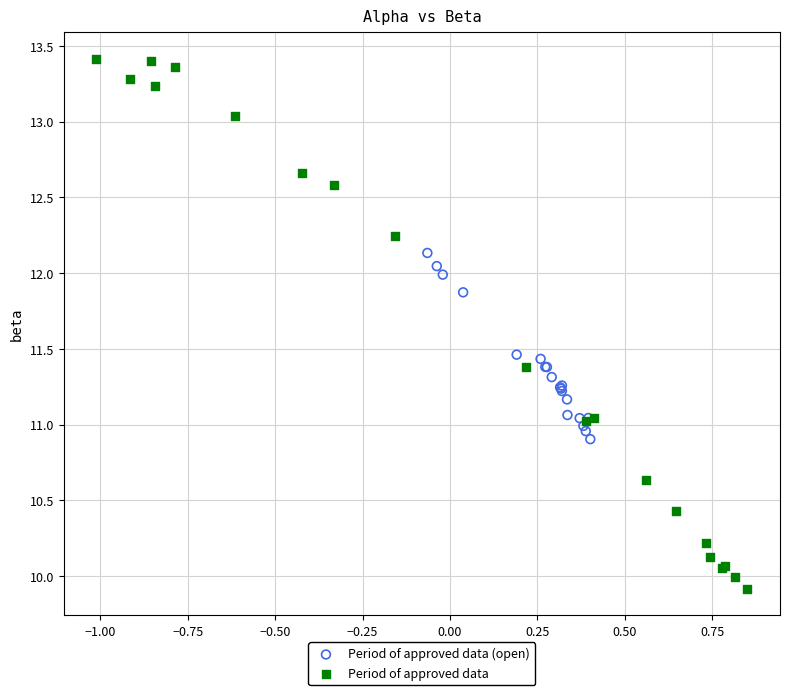

Which series reaches the maximum Y coordinate?

Period of approved data